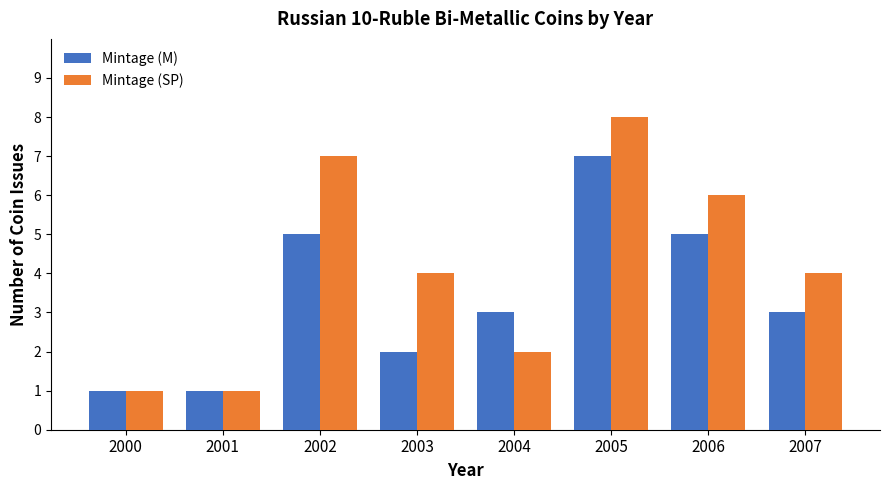

Are the bars grouped side by side (vs. stacked)?

Yes